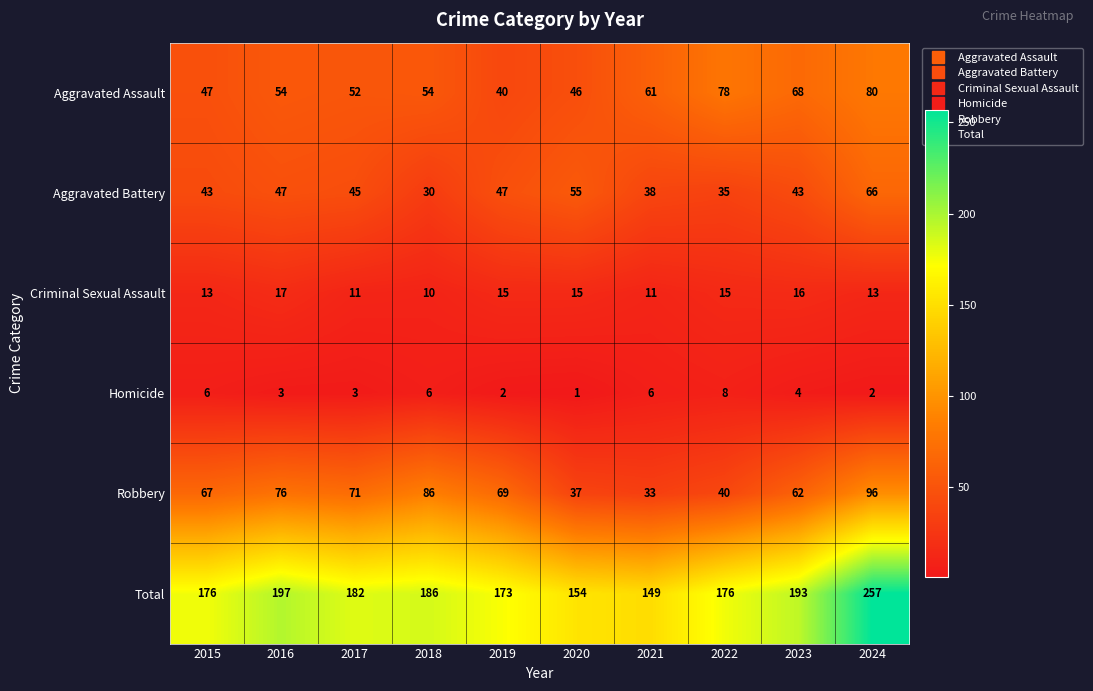

Which category has the highest value across all series?

2024